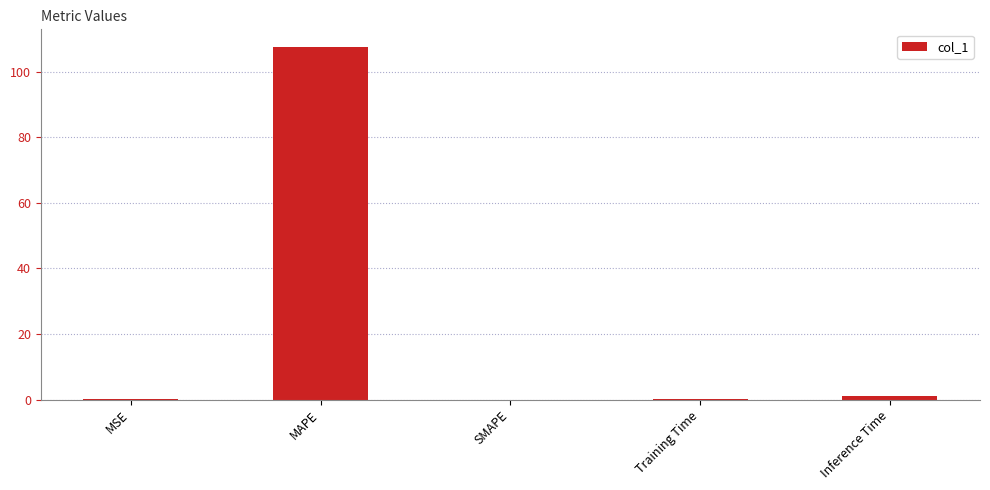

What is the change in value from MSE to MAPE?

+107.5